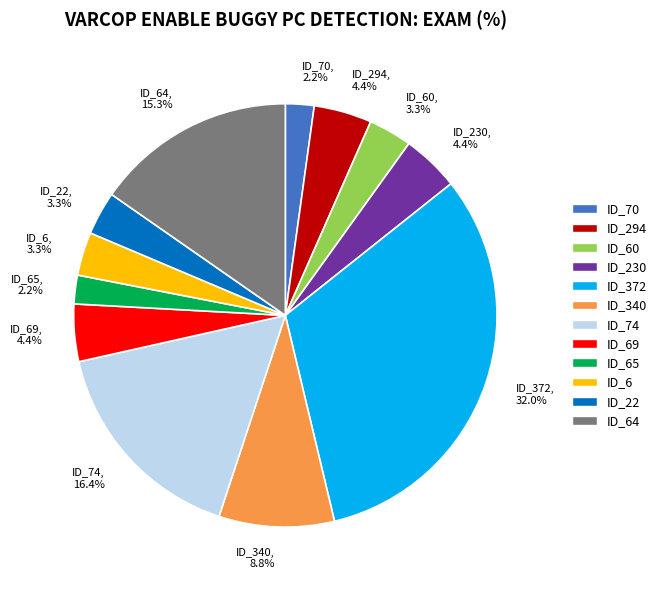

Is there any slice that represents more than half of the pie?

No